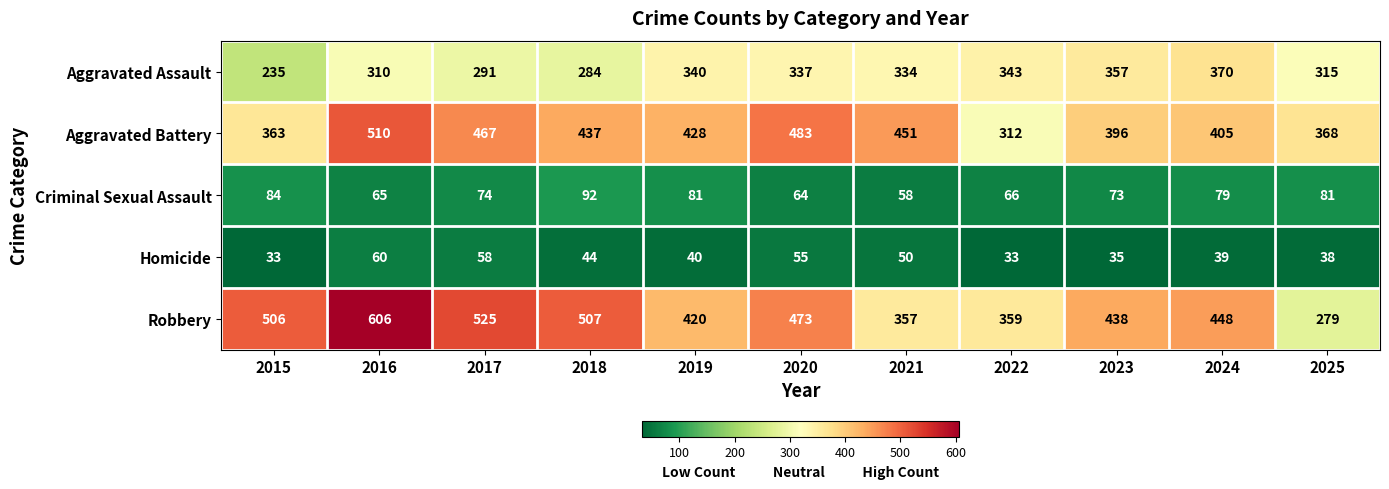

How many data points does each series have?

11